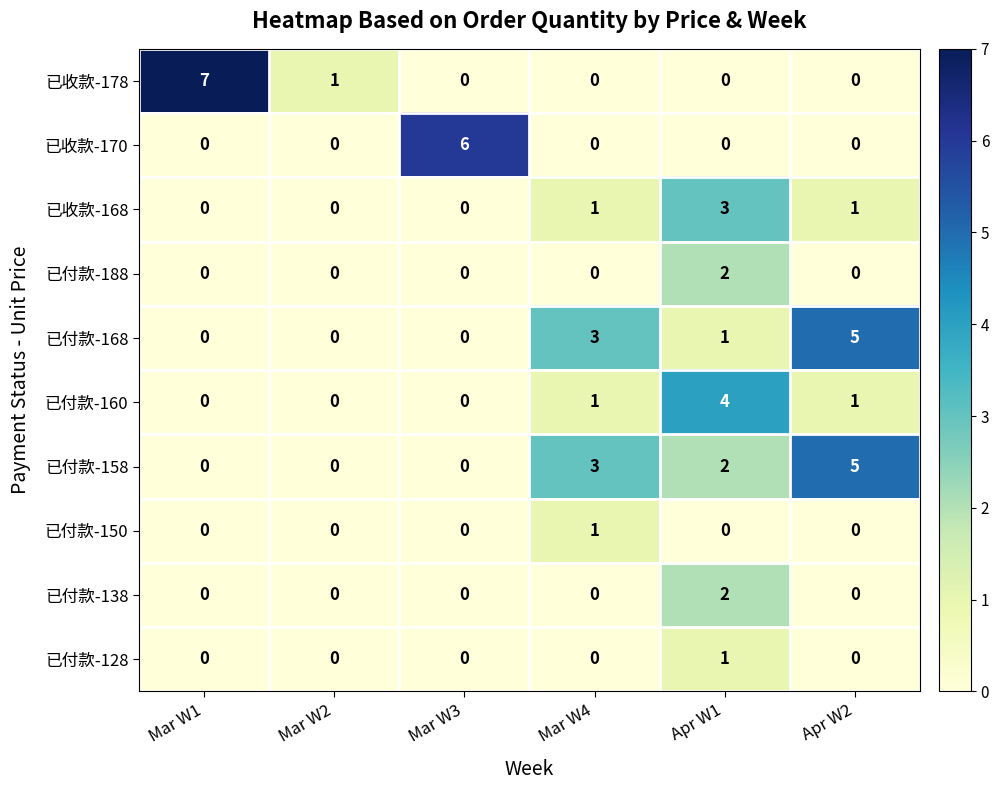

Count the 已付款-138 values in the range 0 to 1.

5